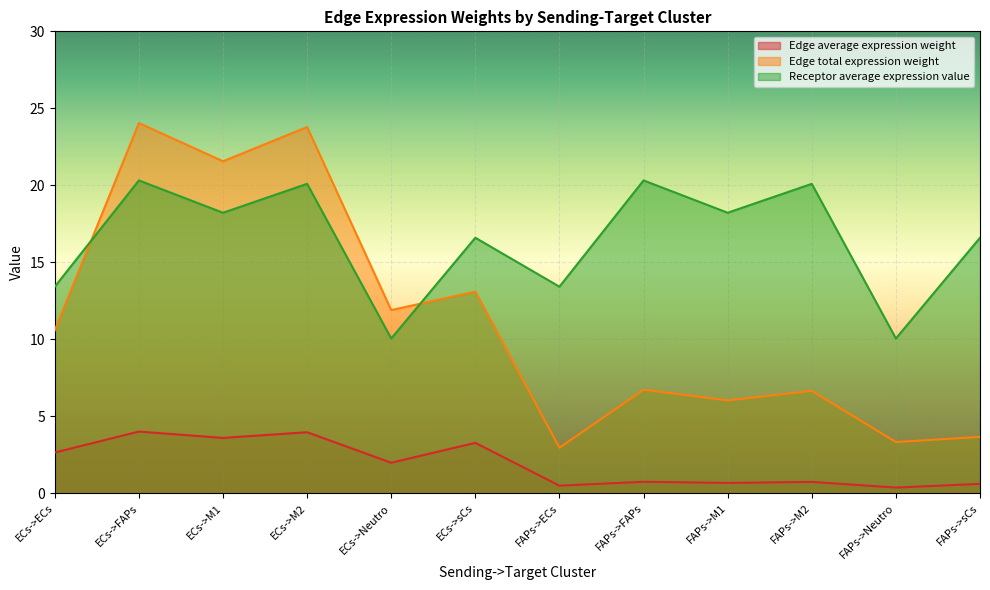

Which series changed the most between FAPs->ECs and FAPs->M2?

Receptor average expression value